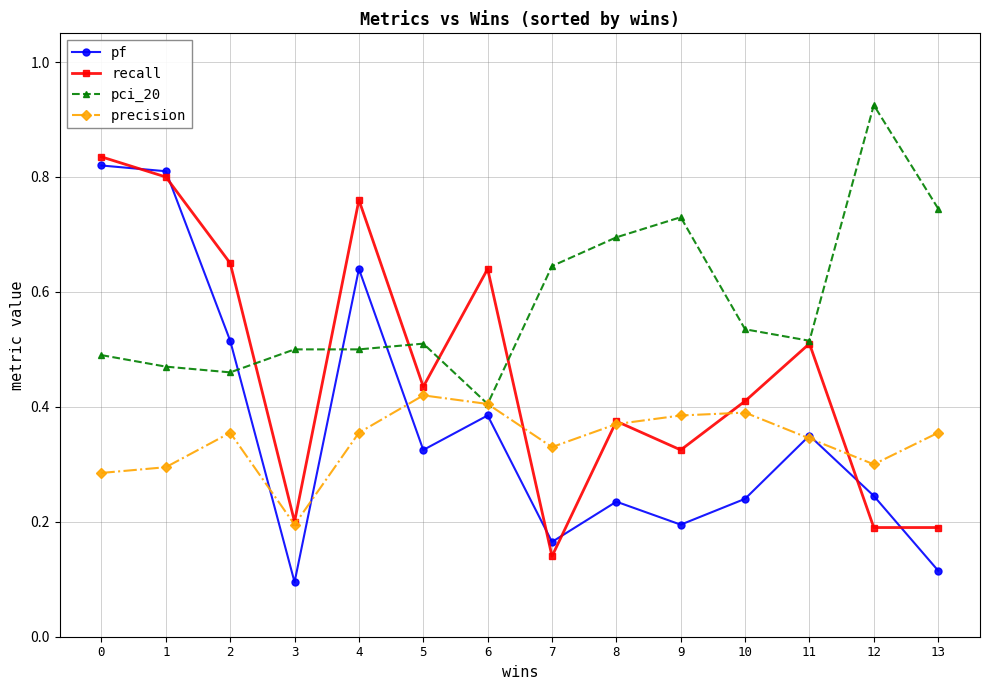

At which label does precision reach its minimum?

3